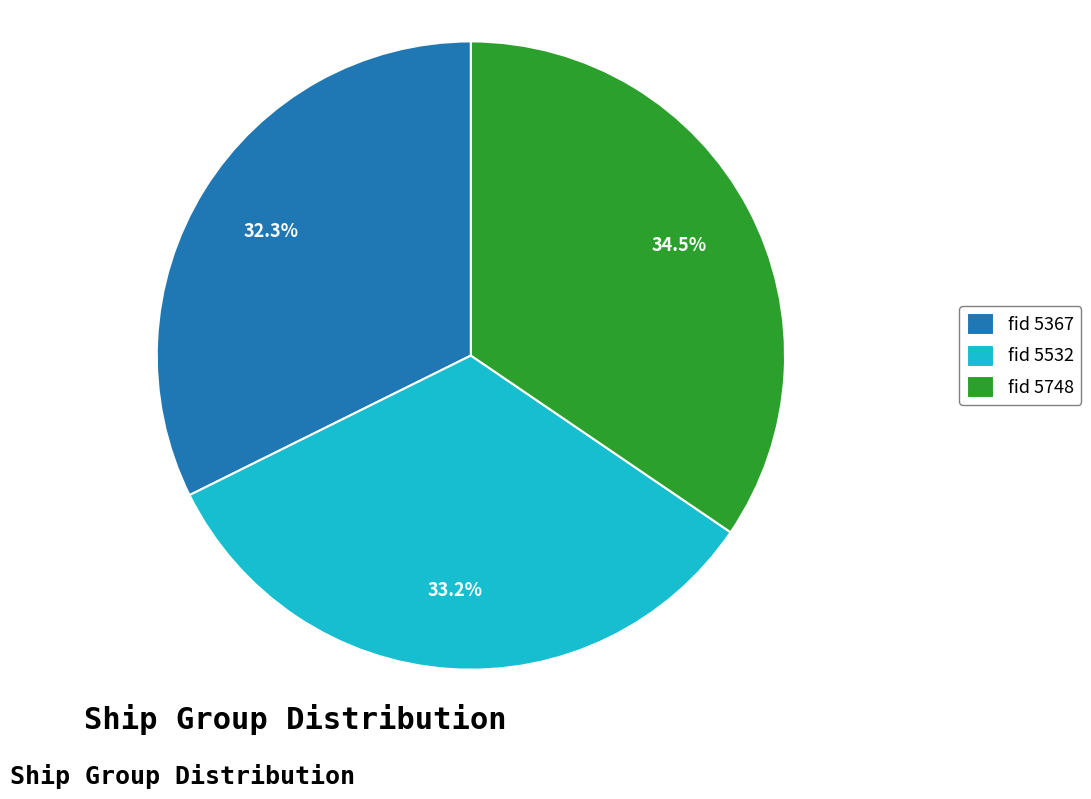

Approximately how many times larger is the value at fid 5748 compared to fid 5367?

1.1